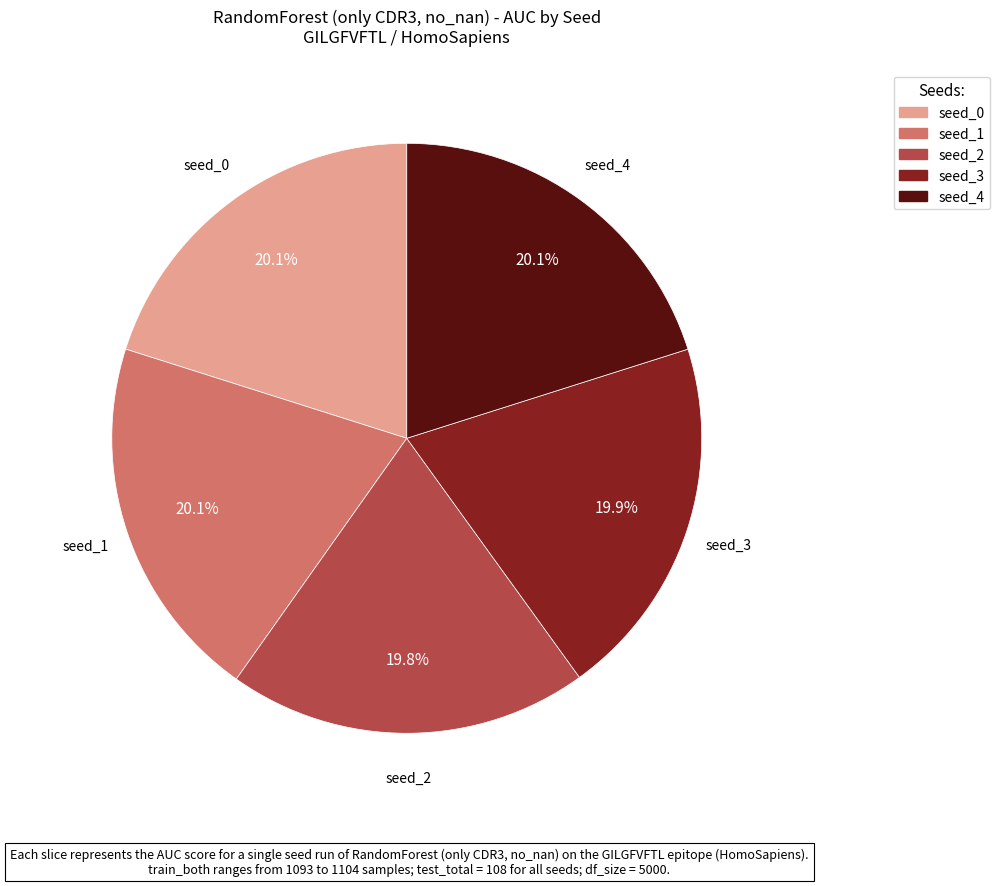

How much of the chart is everything except seed_1?

79.9%